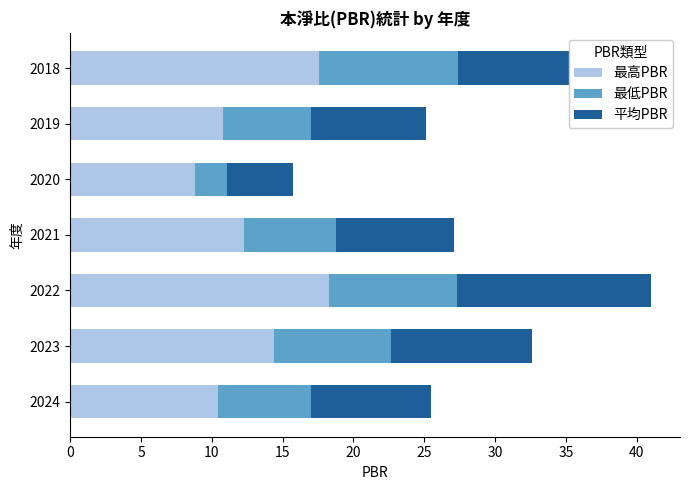

What is the difference between the maximum and minimum values in the 最高PBR series?

9.5